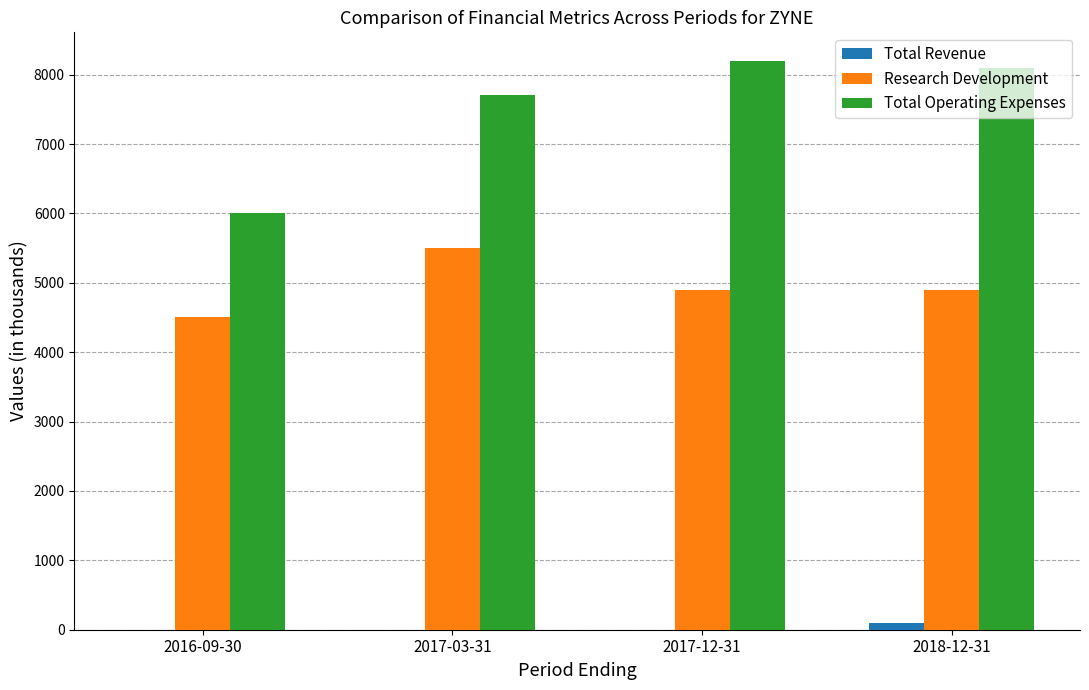

Are the bars grouped side by side (vs. stacked)?

Yes